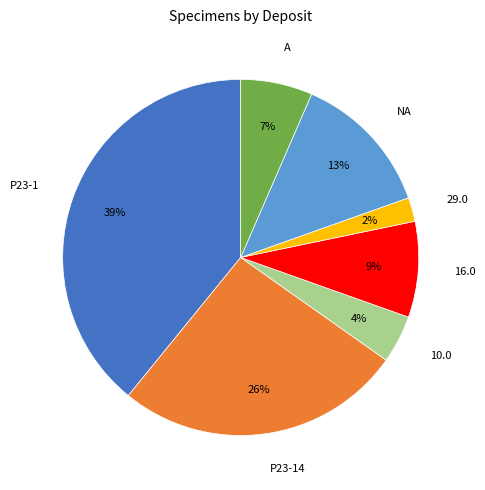

To the nearest percent, what portion does 16.0 represent?

9%